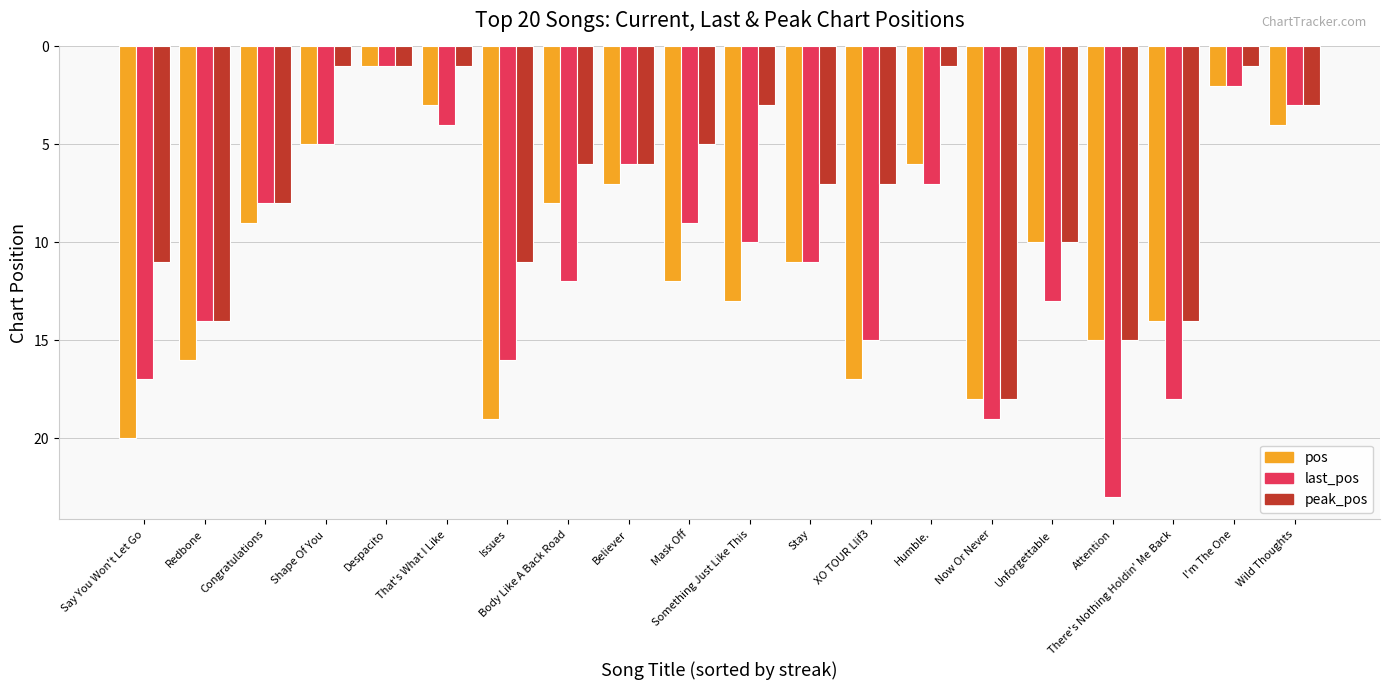

What is the total value across all series at Wild Thoughts?

10